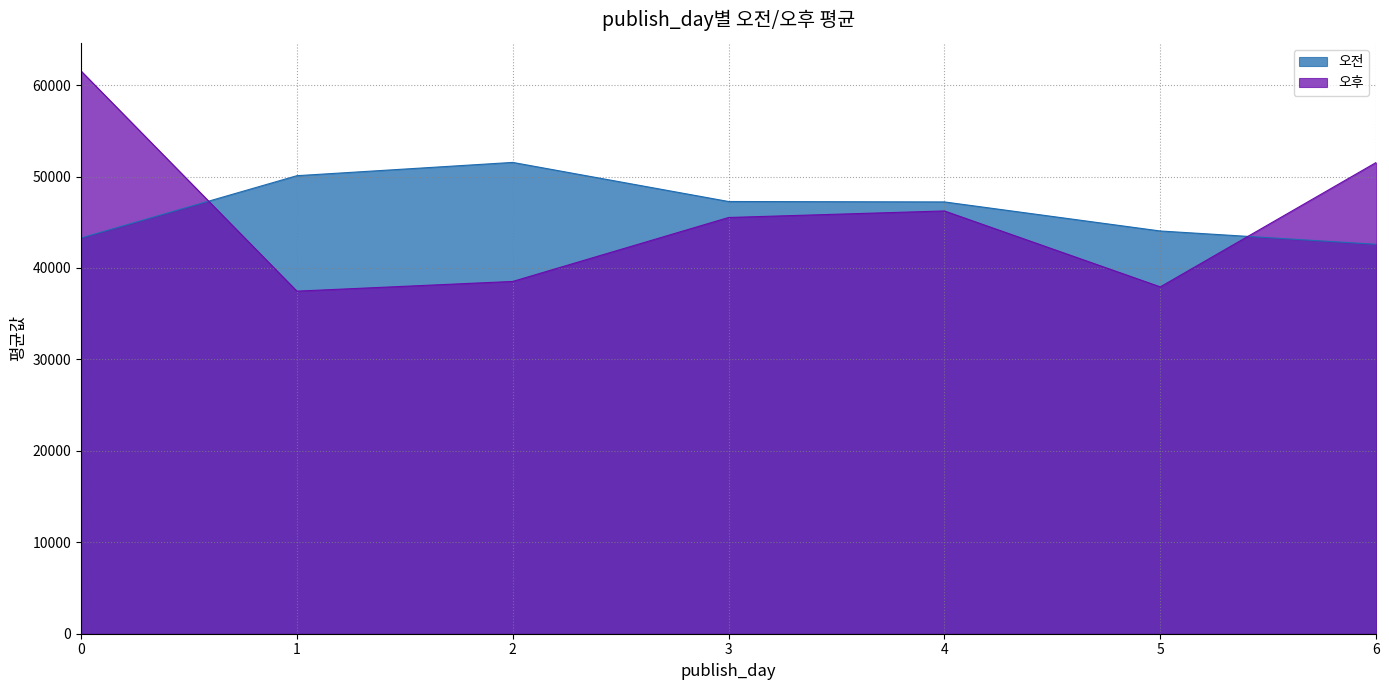

What are all the series names shown in the legend?

오전, 오후